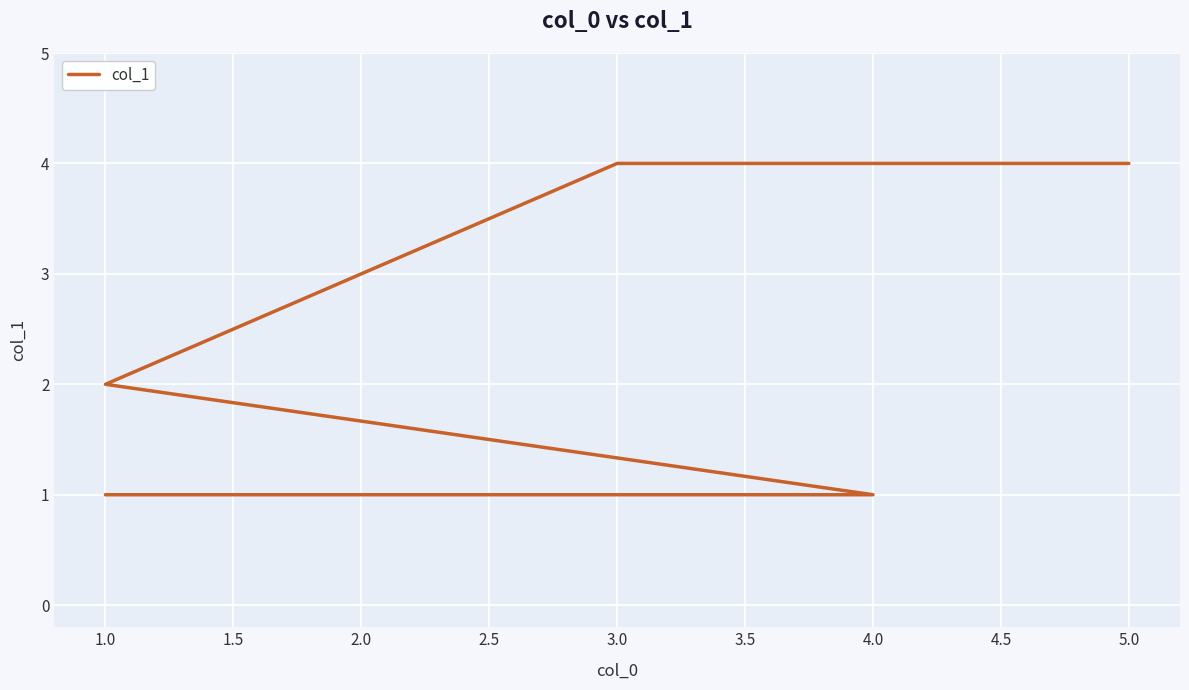

What is the difference between the values at 1.0 and 3.0?

2